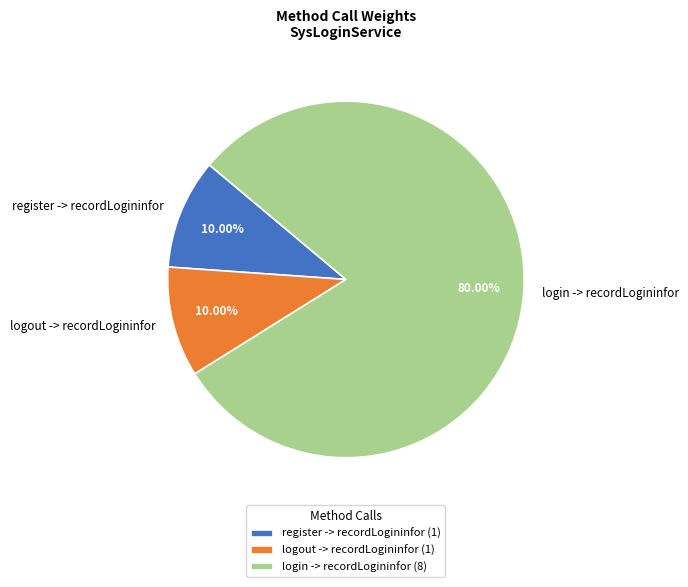

What percentage do register -> recordLogininfor and login -> recordLogininfor together represent?

90.0%